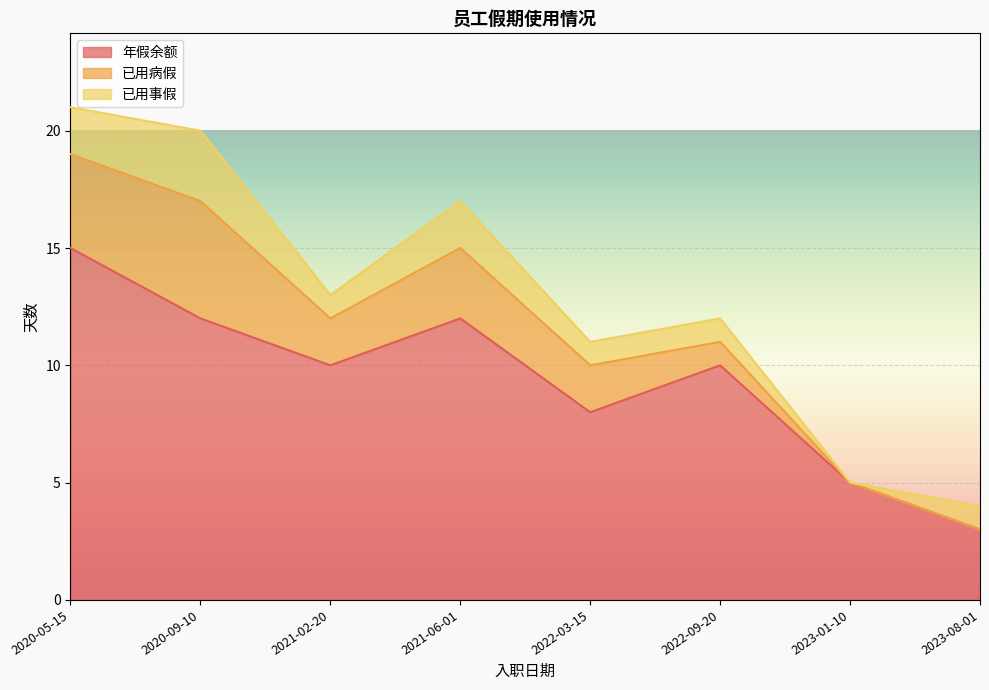

What are all the series names shown in the legend?

年假余额, 已用病假, 已用事假